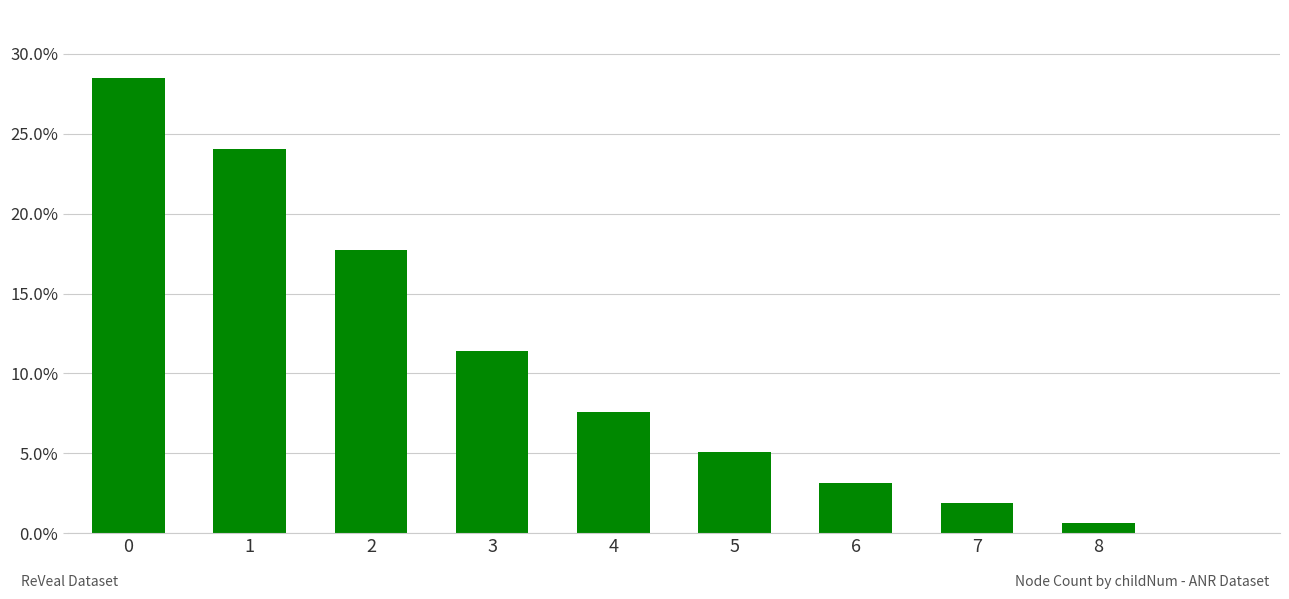

Are the bars horizontal?

No